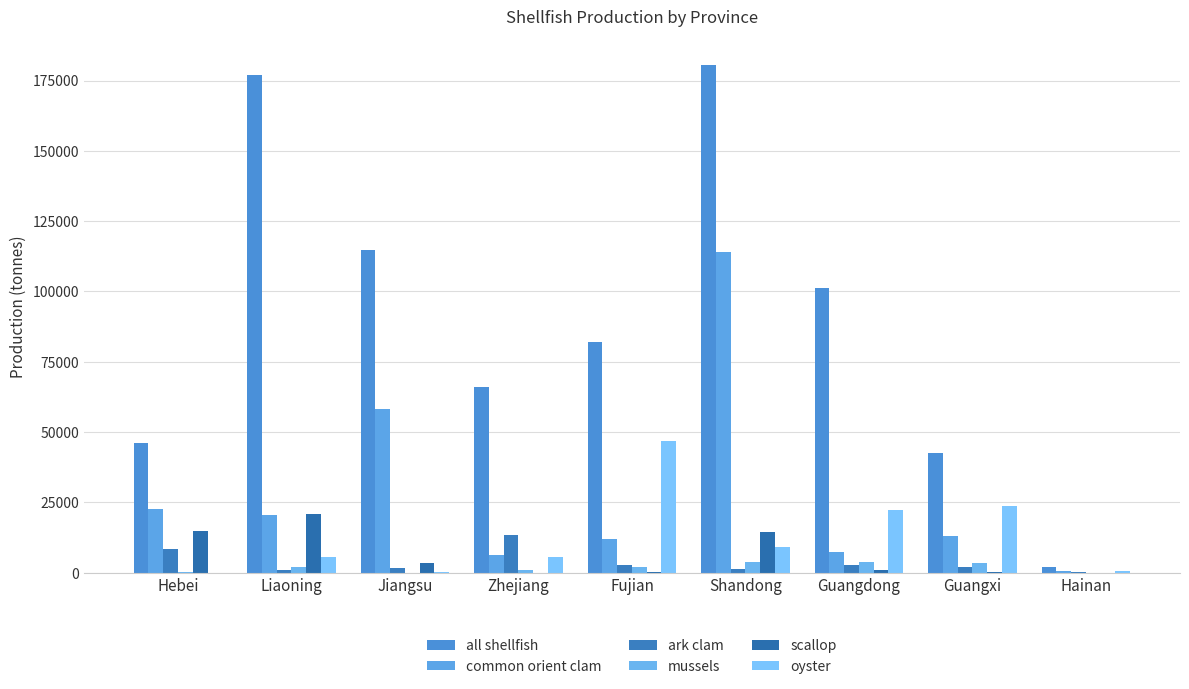

Count the number of categories in the chart.

9